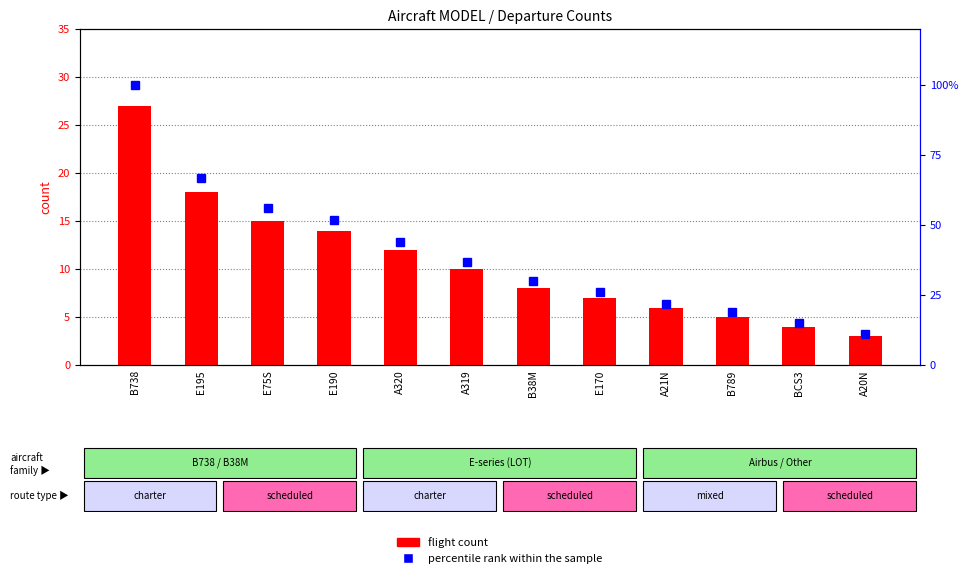

At how many categories does at least one series exceed 3?

12